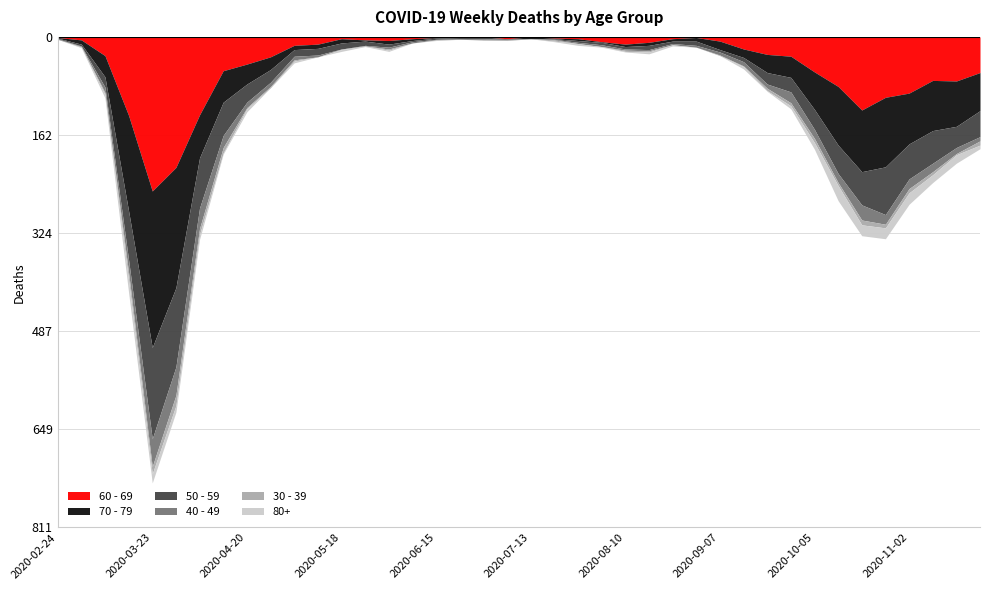

Which series changed the most between 2020-08-03 and 2020-09-07?

70 - 79